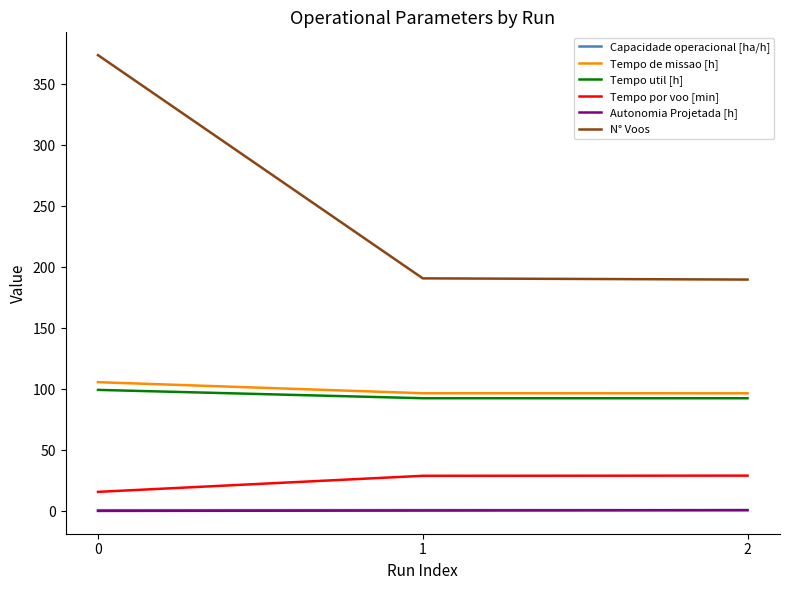

The value of Tempo por voo [min] at 1 is 46.0. True or false?

False